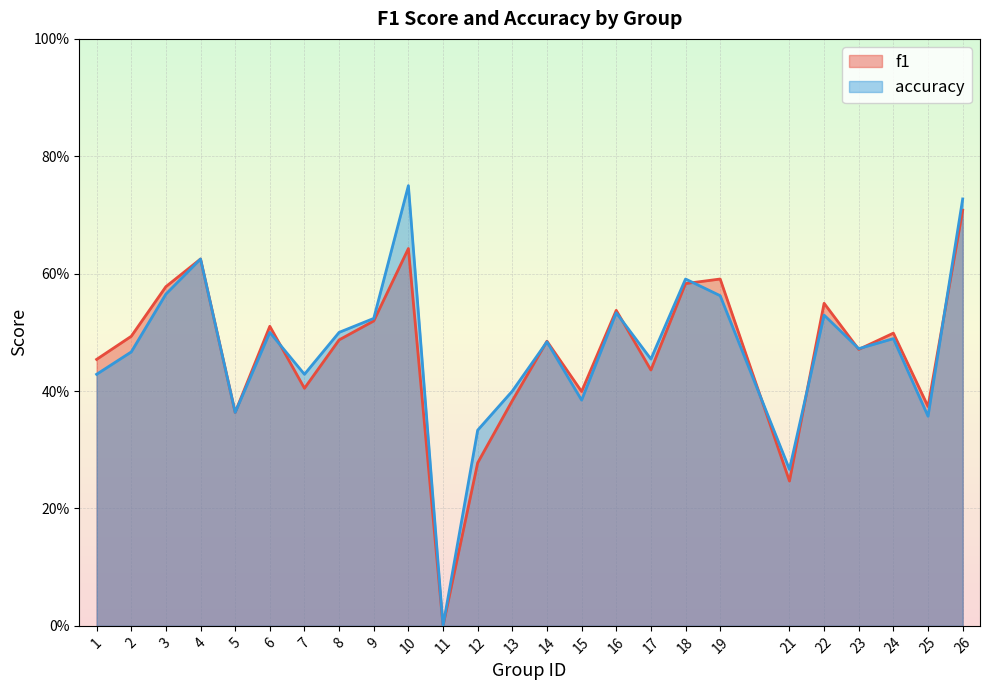

At which label does accuracy reach its peak?

10